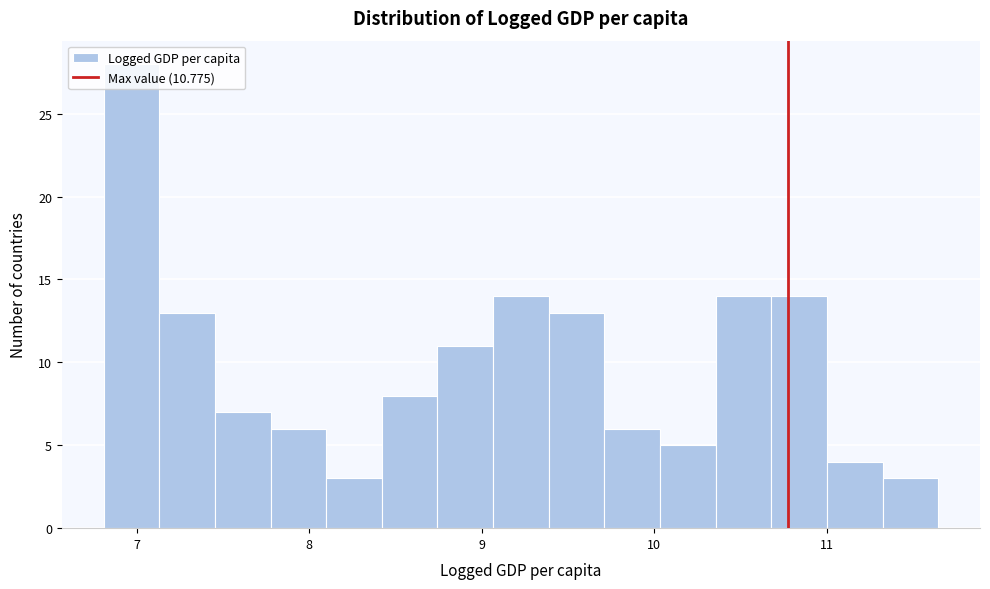

Read against the x-axis, roughly where is the centre of the tallest bar?

7.0